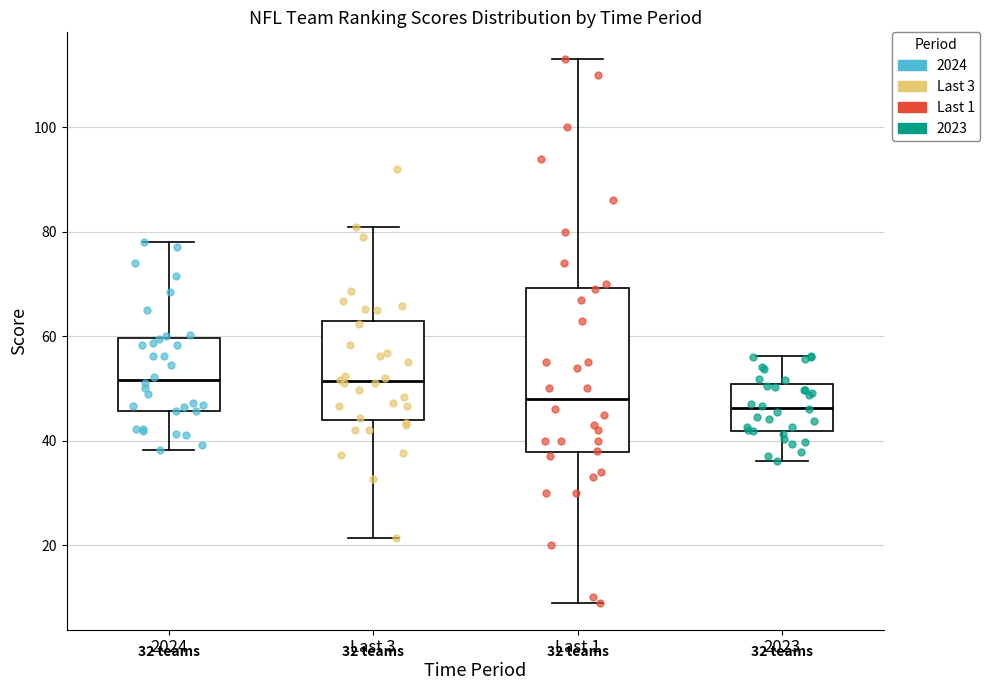

Comparing the boxes themselves (not the whiskers), which one is the tallest?

Last 1